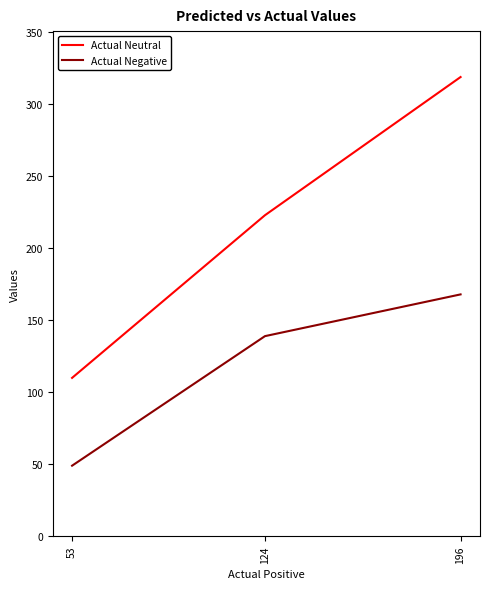

Count the number of categories in the chart.

3